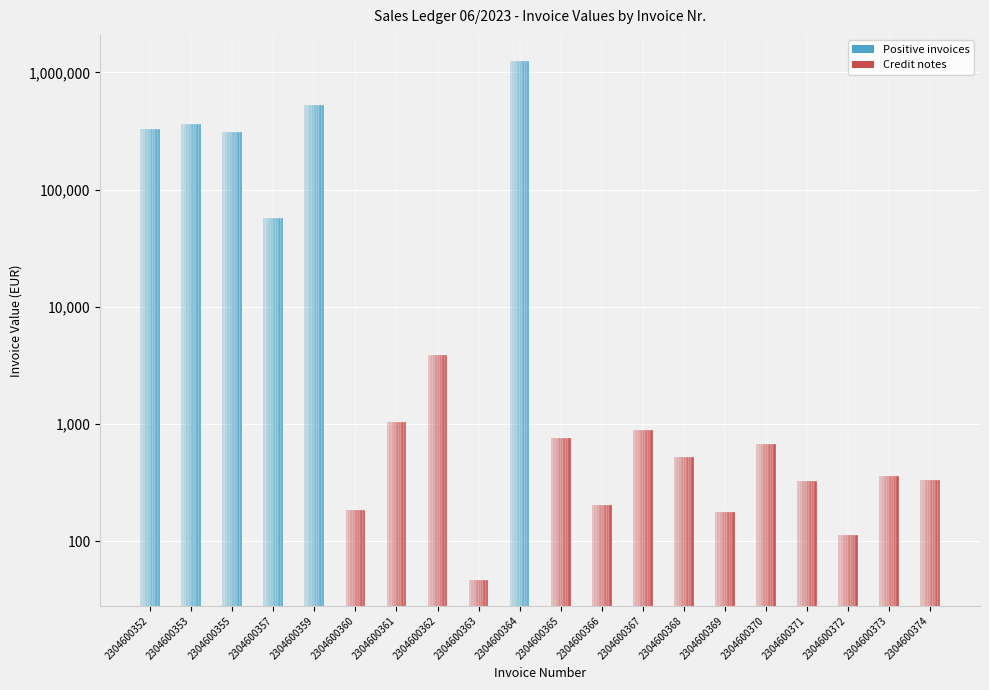

Is it true that the value at 2304600353 is 361717.6?

True